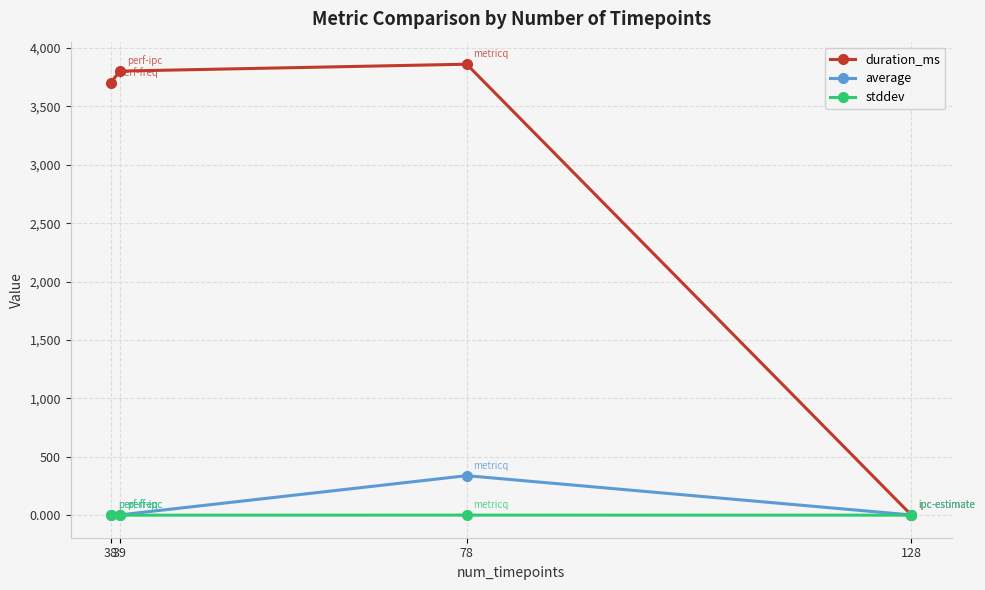

Is this an area chart (filled region under the line)?

No